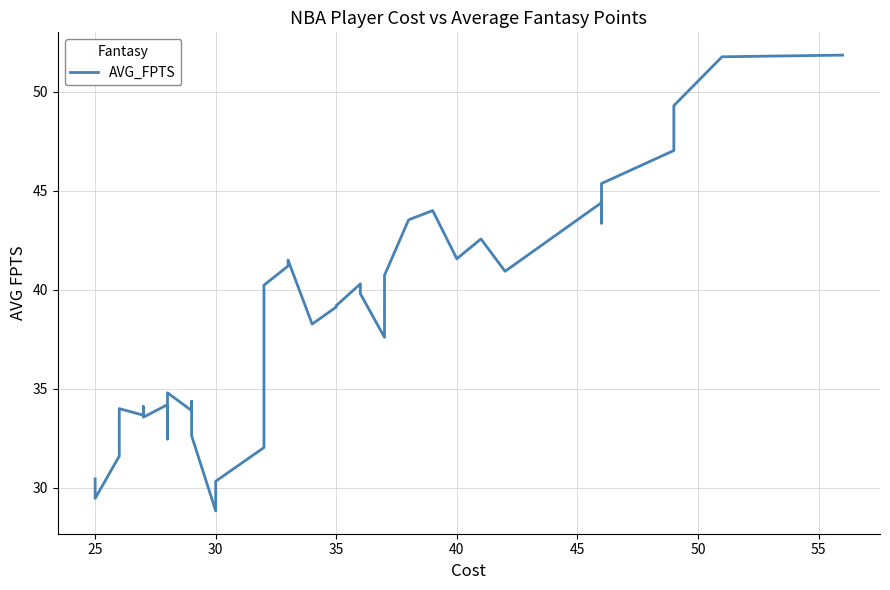

What is the sum of all values?

1535.8